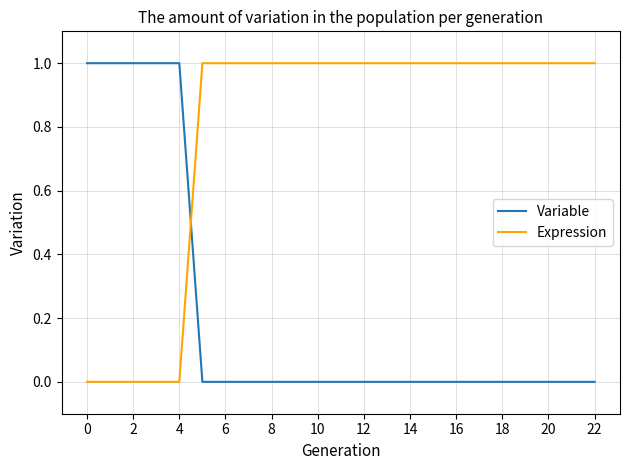

After their last crossing, which series has the higher values: Variable or Expression?

Expression